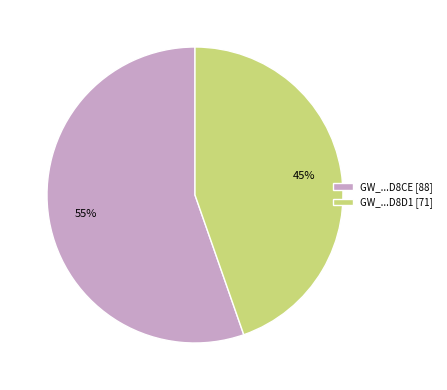

Between GW_...D8CE [88] and GW_...D8D1 [71], which is larger?

GW_...D8CE [88]